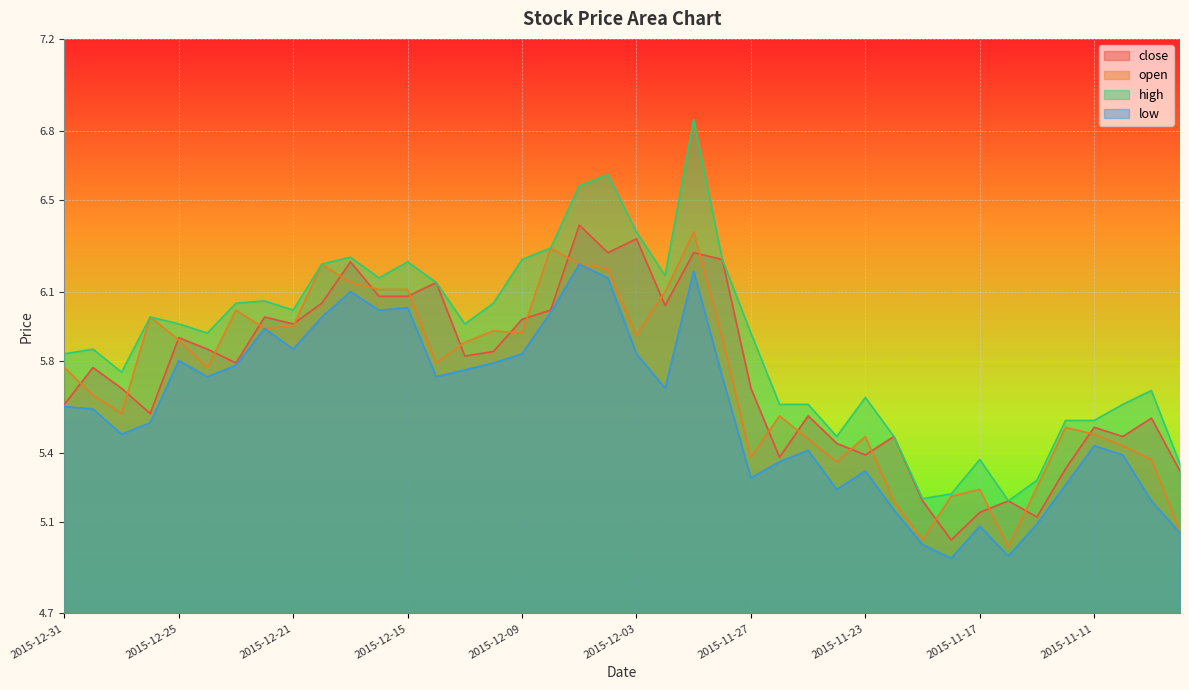

How many interior local valleys does the close series have?

11